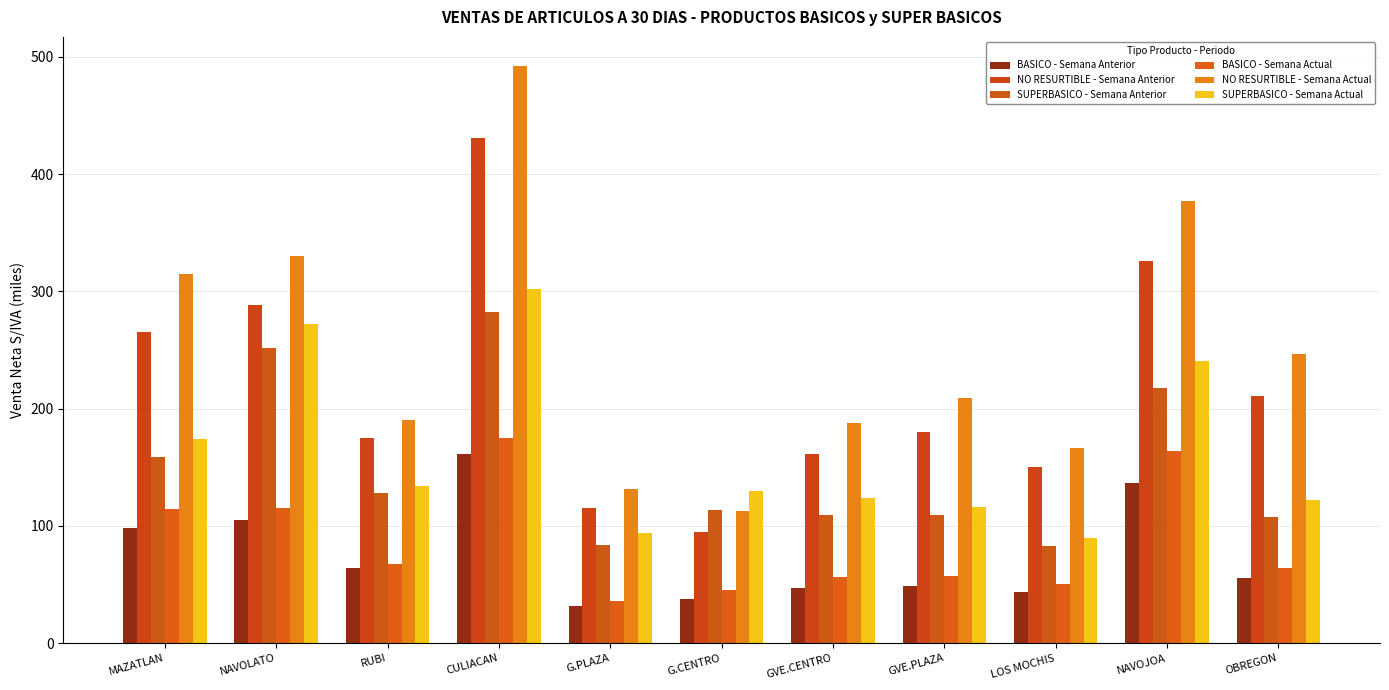

What is the label of the 9th bar from the right?

RUBI